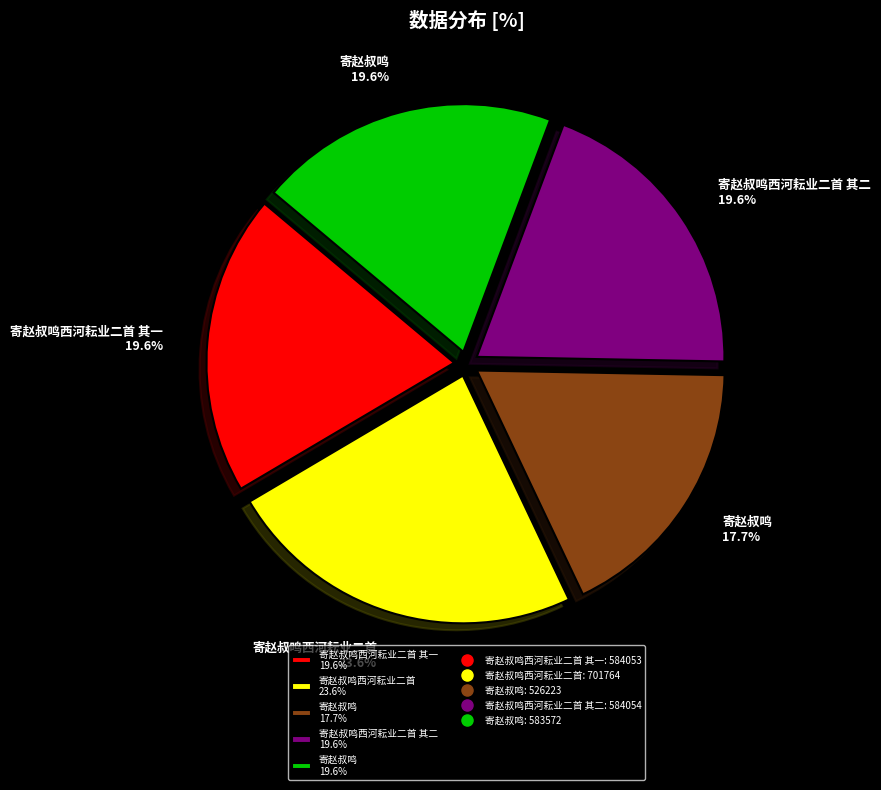

What is the ratio of the value at 寄赵叔鸣西河耘业二首 23.6% to the value at 寄赵叔鸣西河耘业二首 其二 19.6%?

1.2